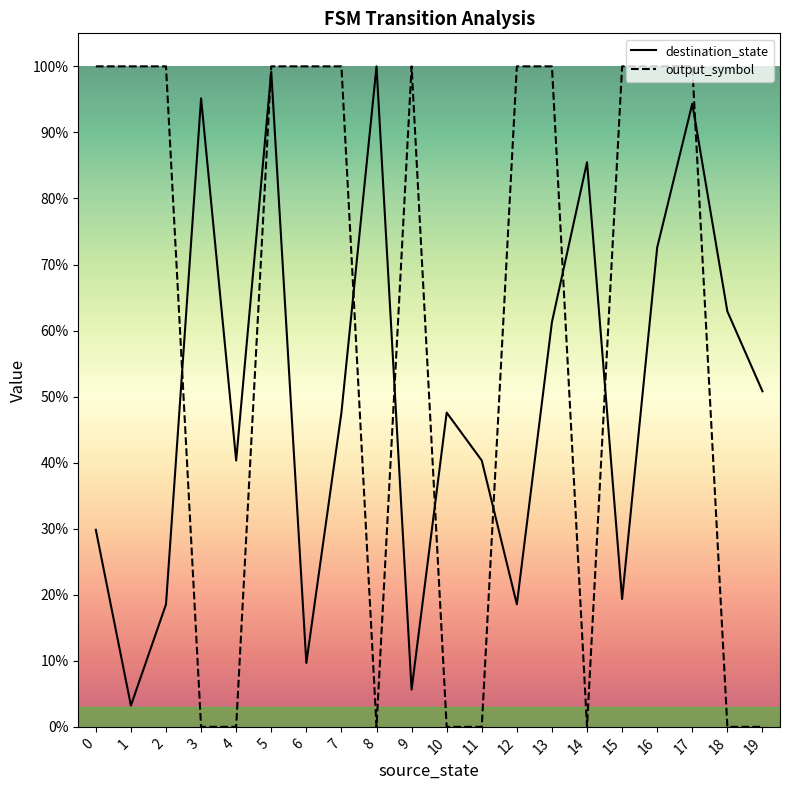

Which series ends up on top after the final intersection of destination_state and output_symbol?

destination_state